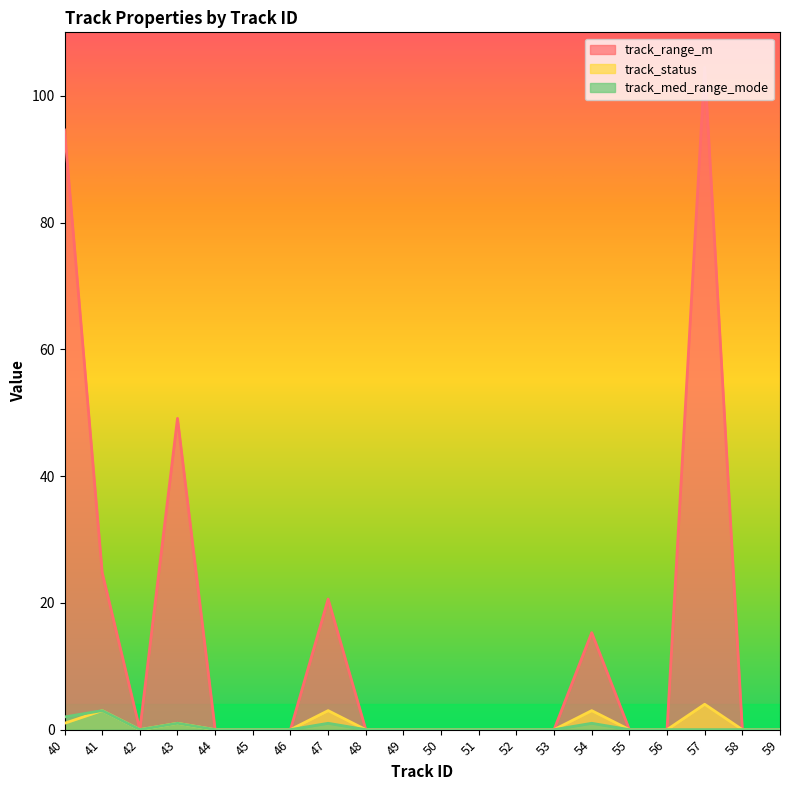

How many categories are shown in the chart?

20